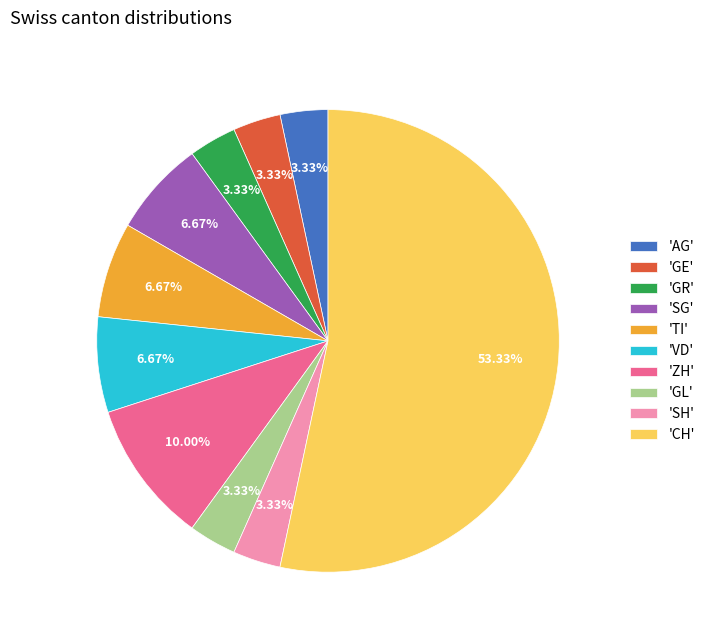

Combined, do 'SH' and 'VD' account for over 50%?

No